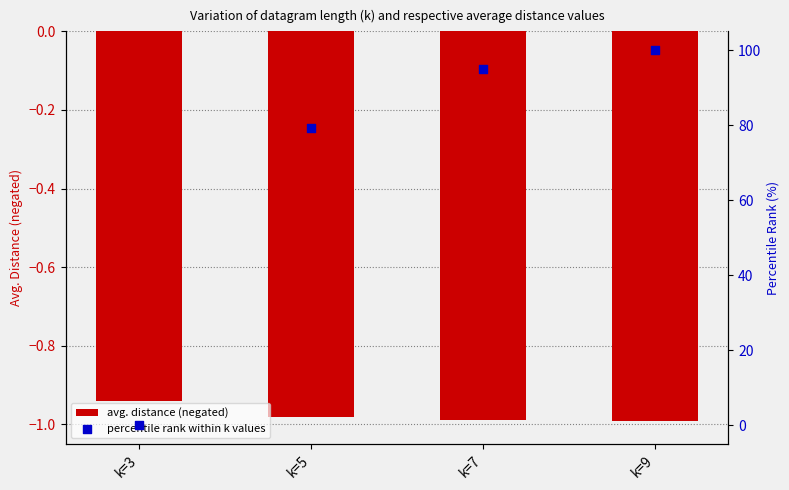

What are all the series names shown in the legend?

avg. distance (negated), percentile rank within k values